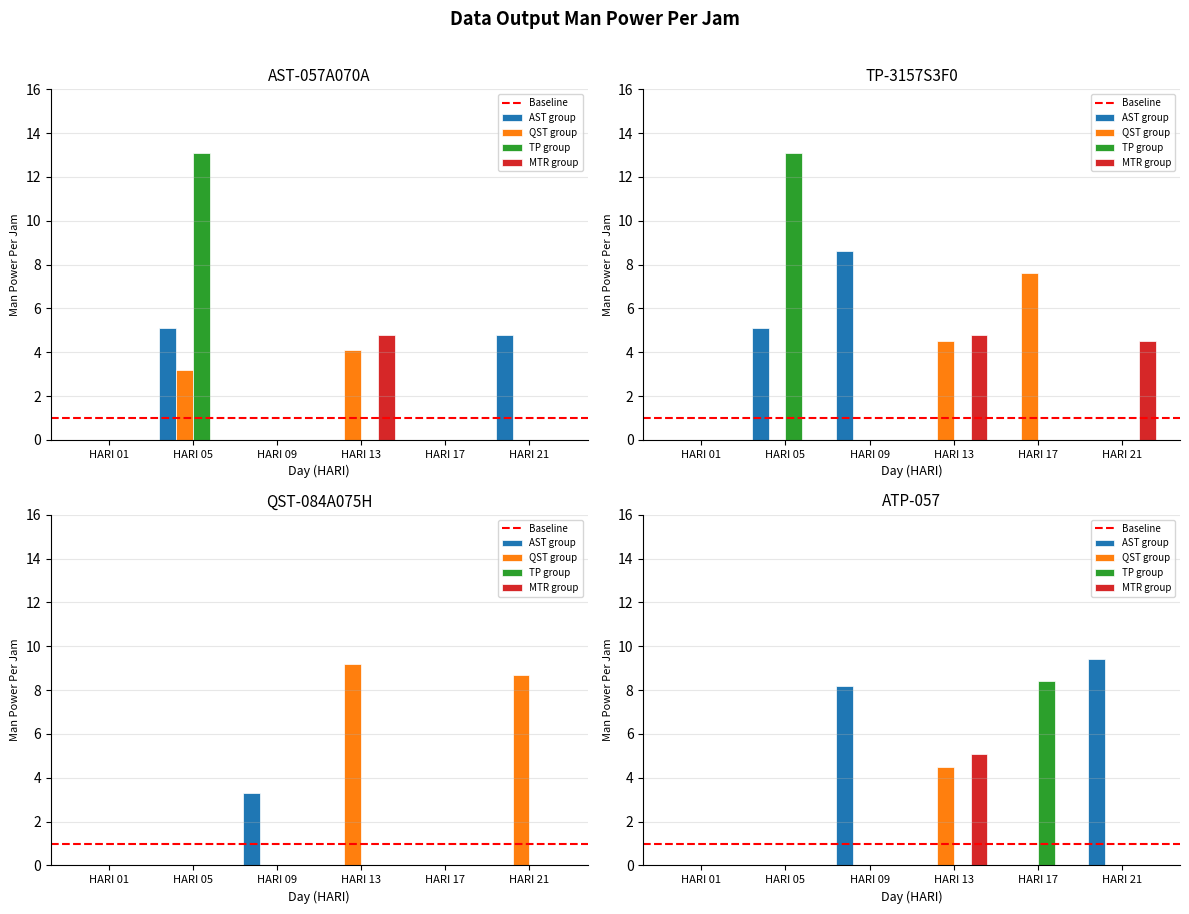

Which series has the largest range (max minus min)?

TP group